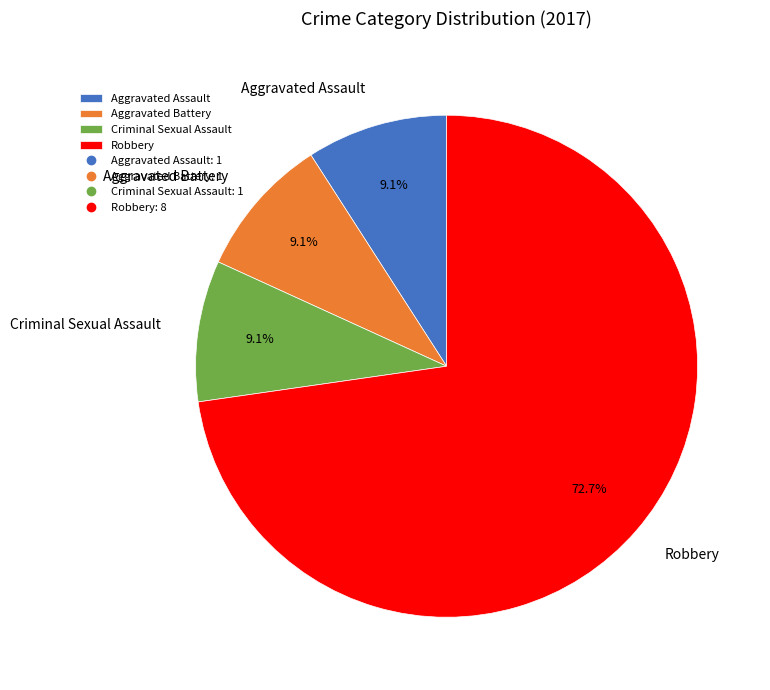

To the nearest percent, what is the difference between the Criminal Sexual Assault and Robbery slice percentages?

64%